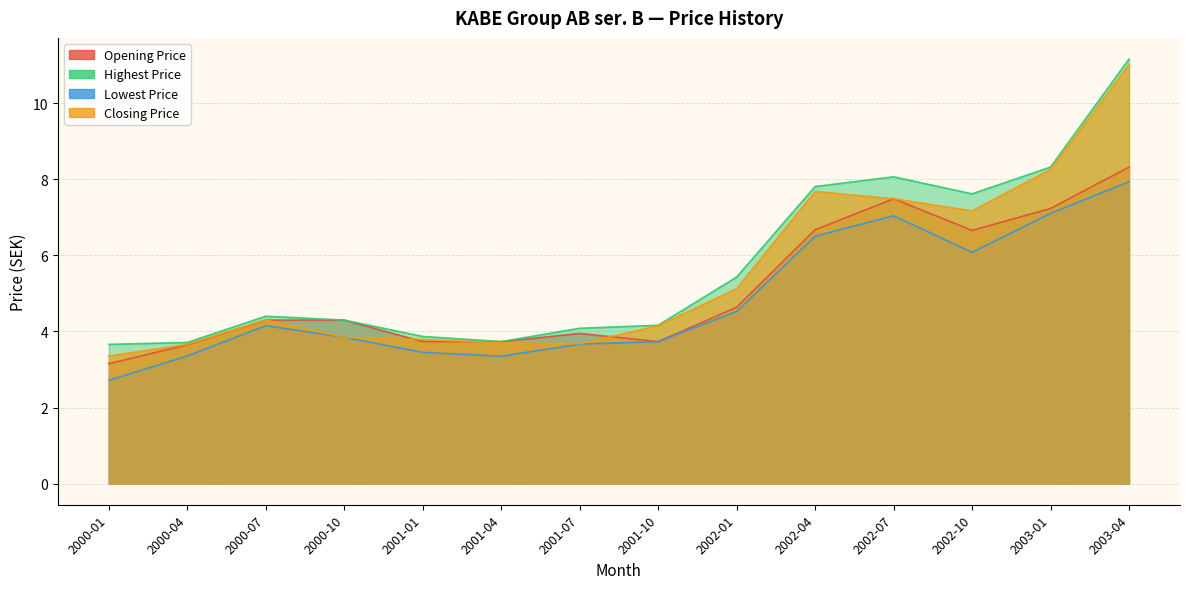

At which category is the sum across all series the highest?

2003-04